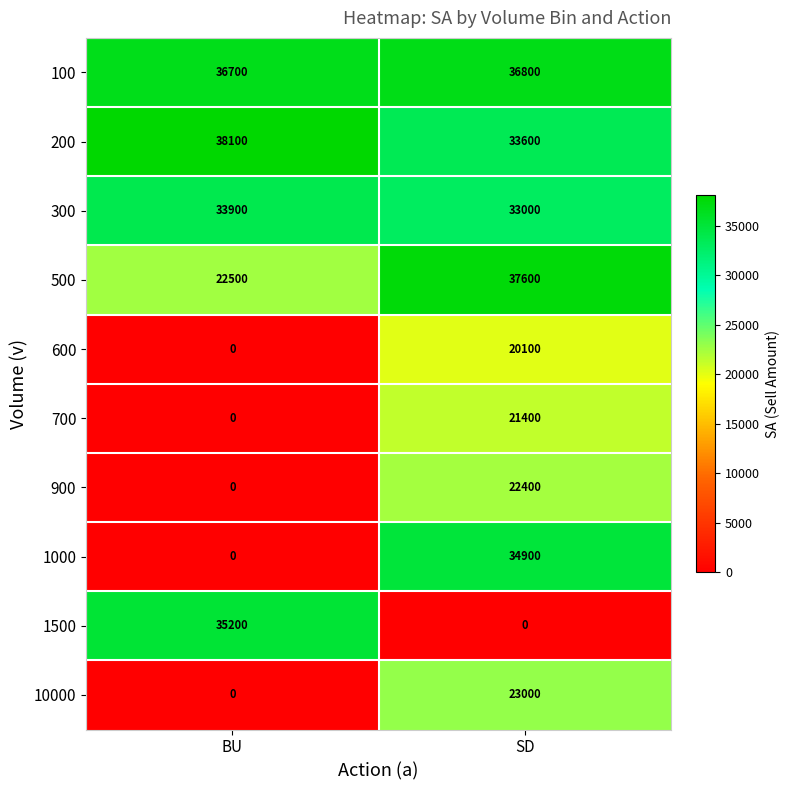

The value of 1500 at BU is 35200. True or false?

True